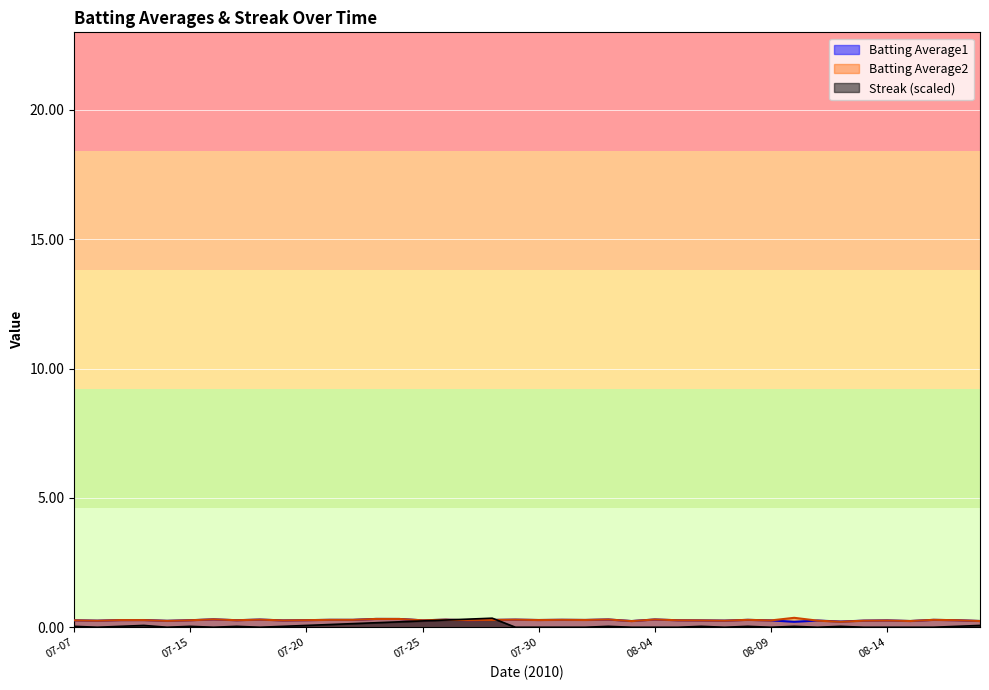

How many lines are shown in the chart?

3